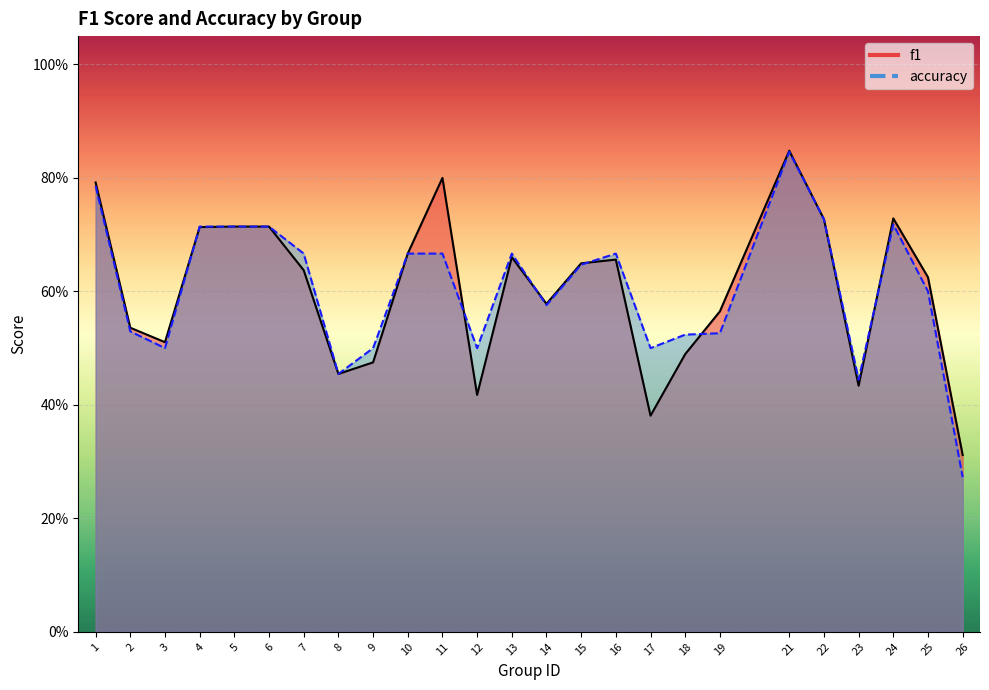

At which category is the sum across all series the highest?

21